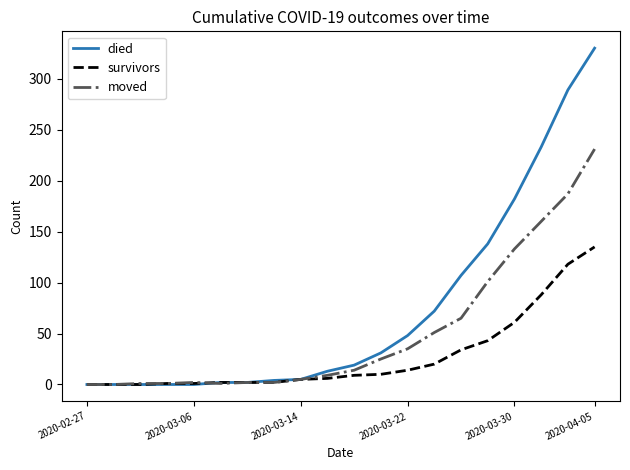

Which series has the widest spread of values?

died